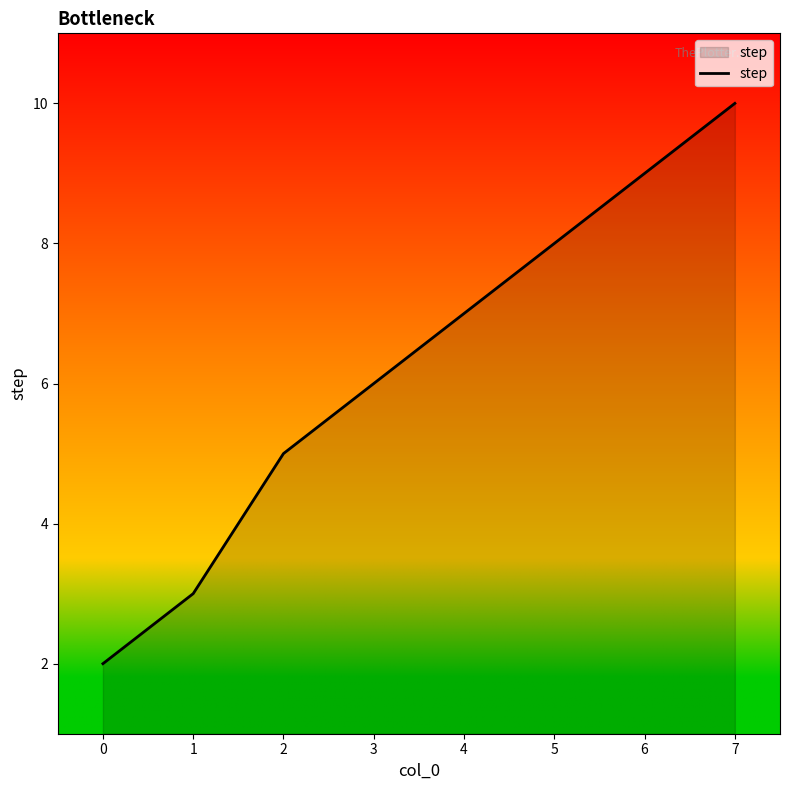

What is the average value?

6